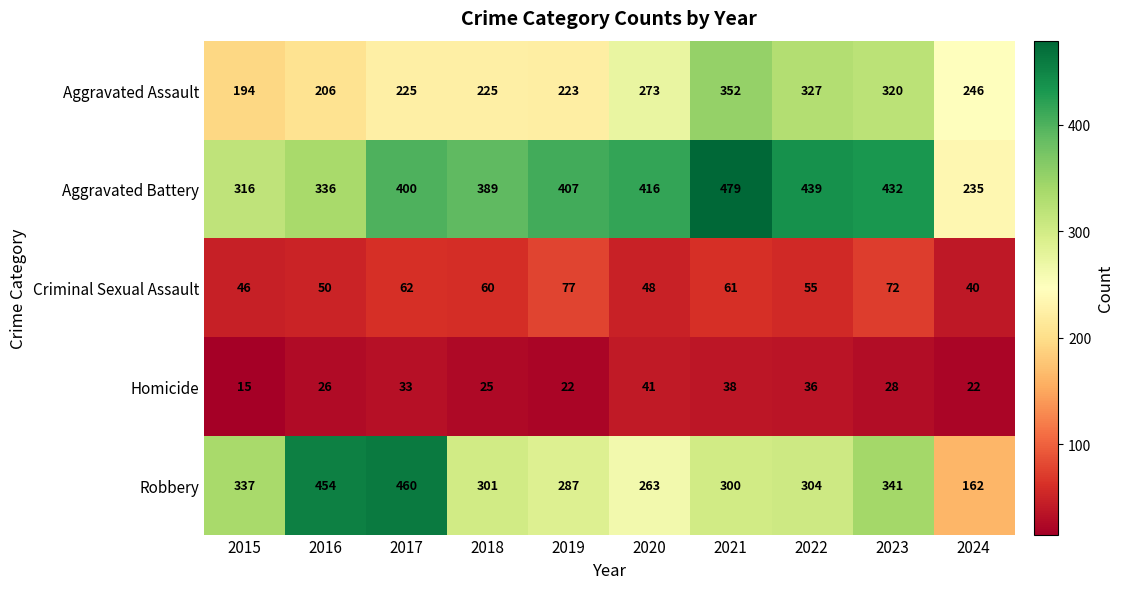

The Homicide series shows 13 at 2022. True or false?

False